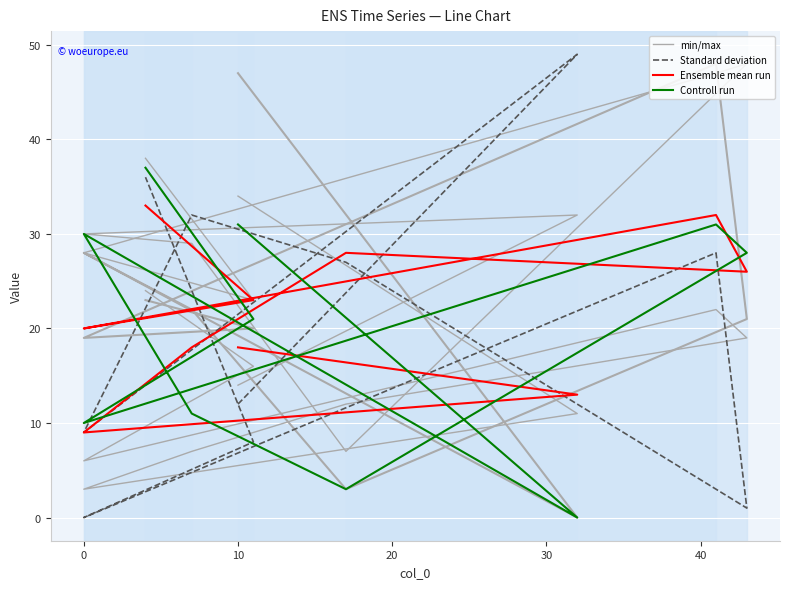

What are all the series names shown in the legend?

min/max, Standard deviation, Ensemble mean run, Controll run